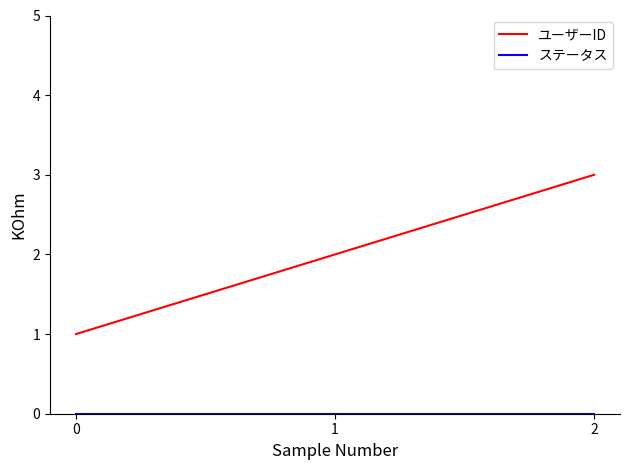

The value of ユーザーID at 1 is 2. True or false?

True